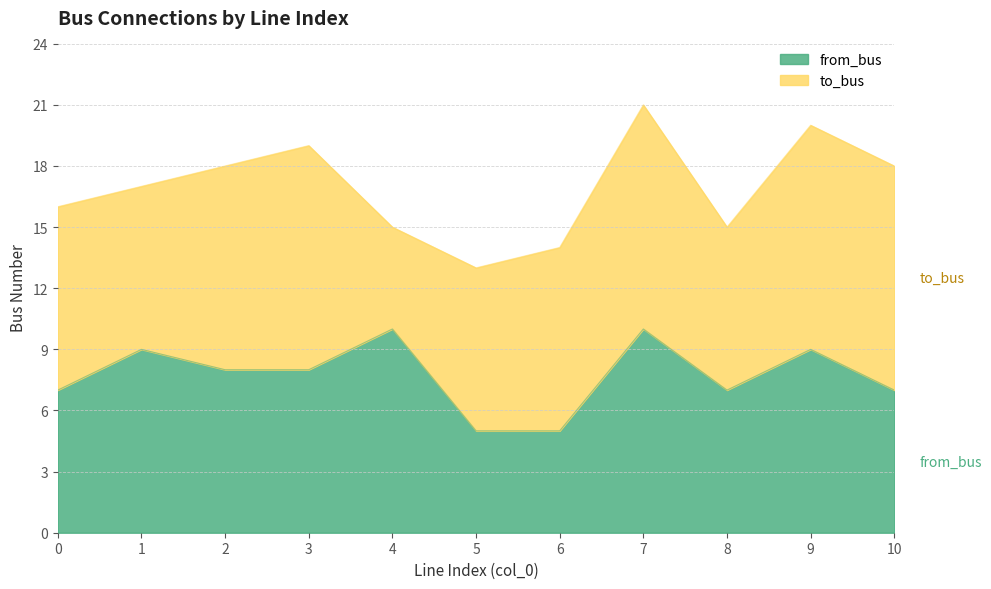

The value of from_bus at 9 is 9. True or false?

True